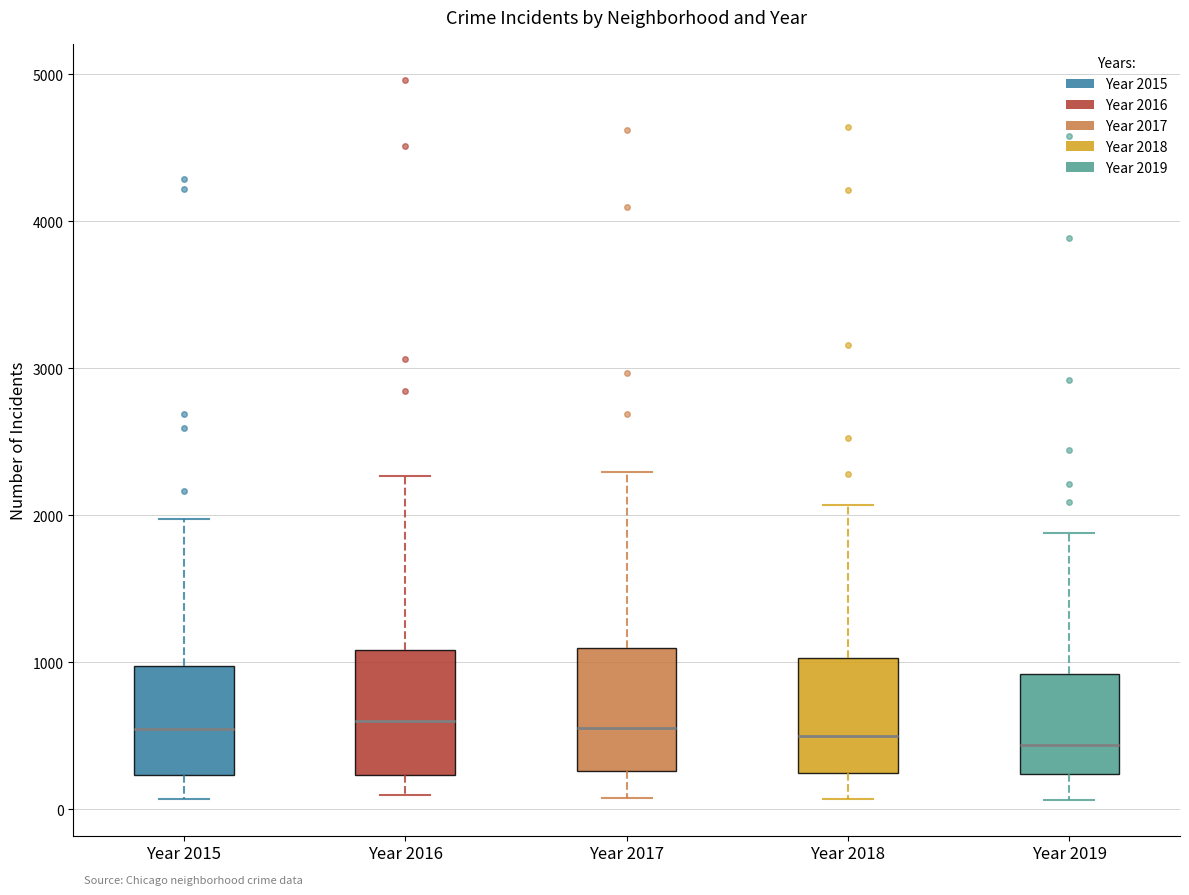

Reading left to right, transcribe this box plot: for each box, give where its median line is, the range the box spans, and where its two whiskers end, as read against the y-axis. The values are not printed on the chart, so give them approximately, as read against the axis.

Year 2015: median 500, box 200 to 1000, whiskers 100 to 2000
Year 2016: median 600, box 200 to 1100, whiskers 100 to 2300
Year 2017: median 600, box 300 to 1100, whiskers 100 to 2300
Year 2018: median 500, box 200 to 1000, whiskers 100 to 2100
Year 2019: median 400, box 200 to 900, whiskers 100 to 1900